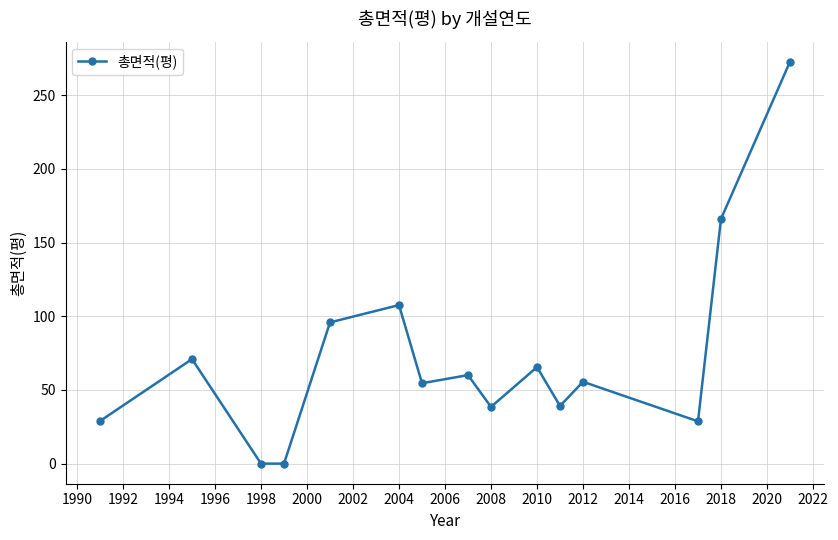

True or false: there are more than 0 points higher than both neighbors.

True